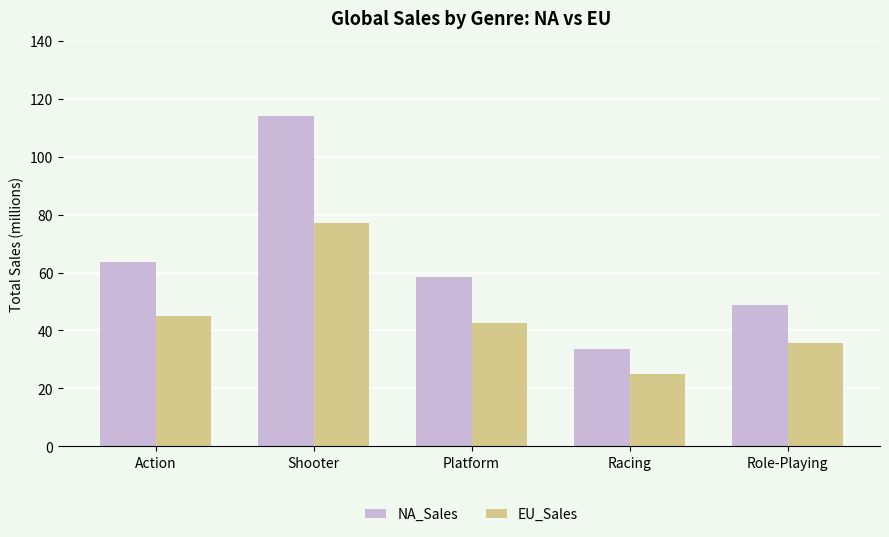

Count the number of data series in this chart.

2